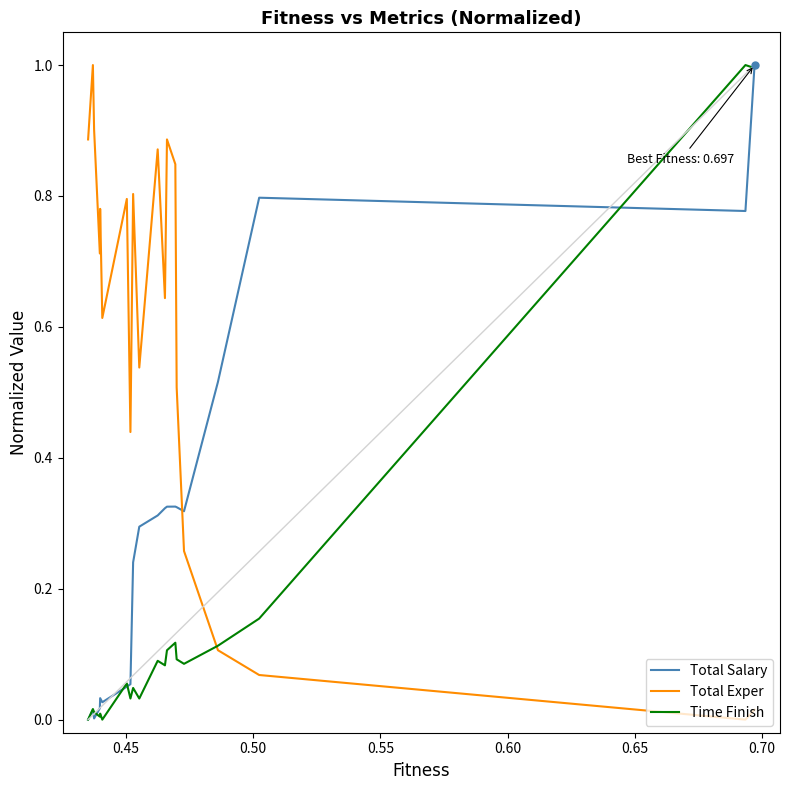

What is the maximum value for Time Finish?

1.0